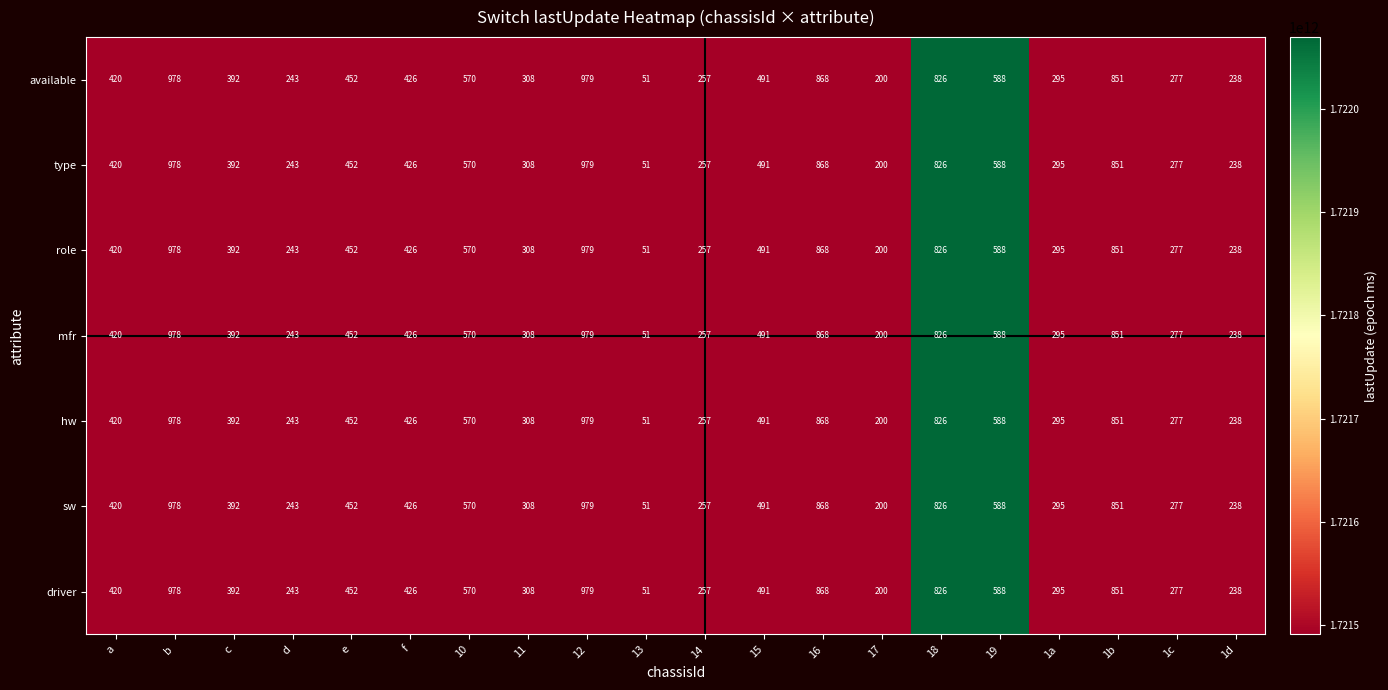

At which label does available first exceed 426?

b